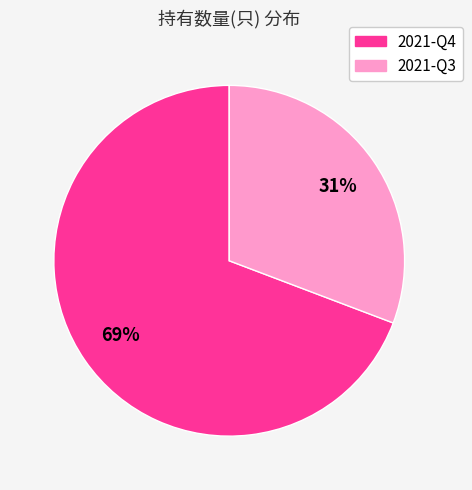

Does 2021-Q4 account for over 50% of the chart?

Yes